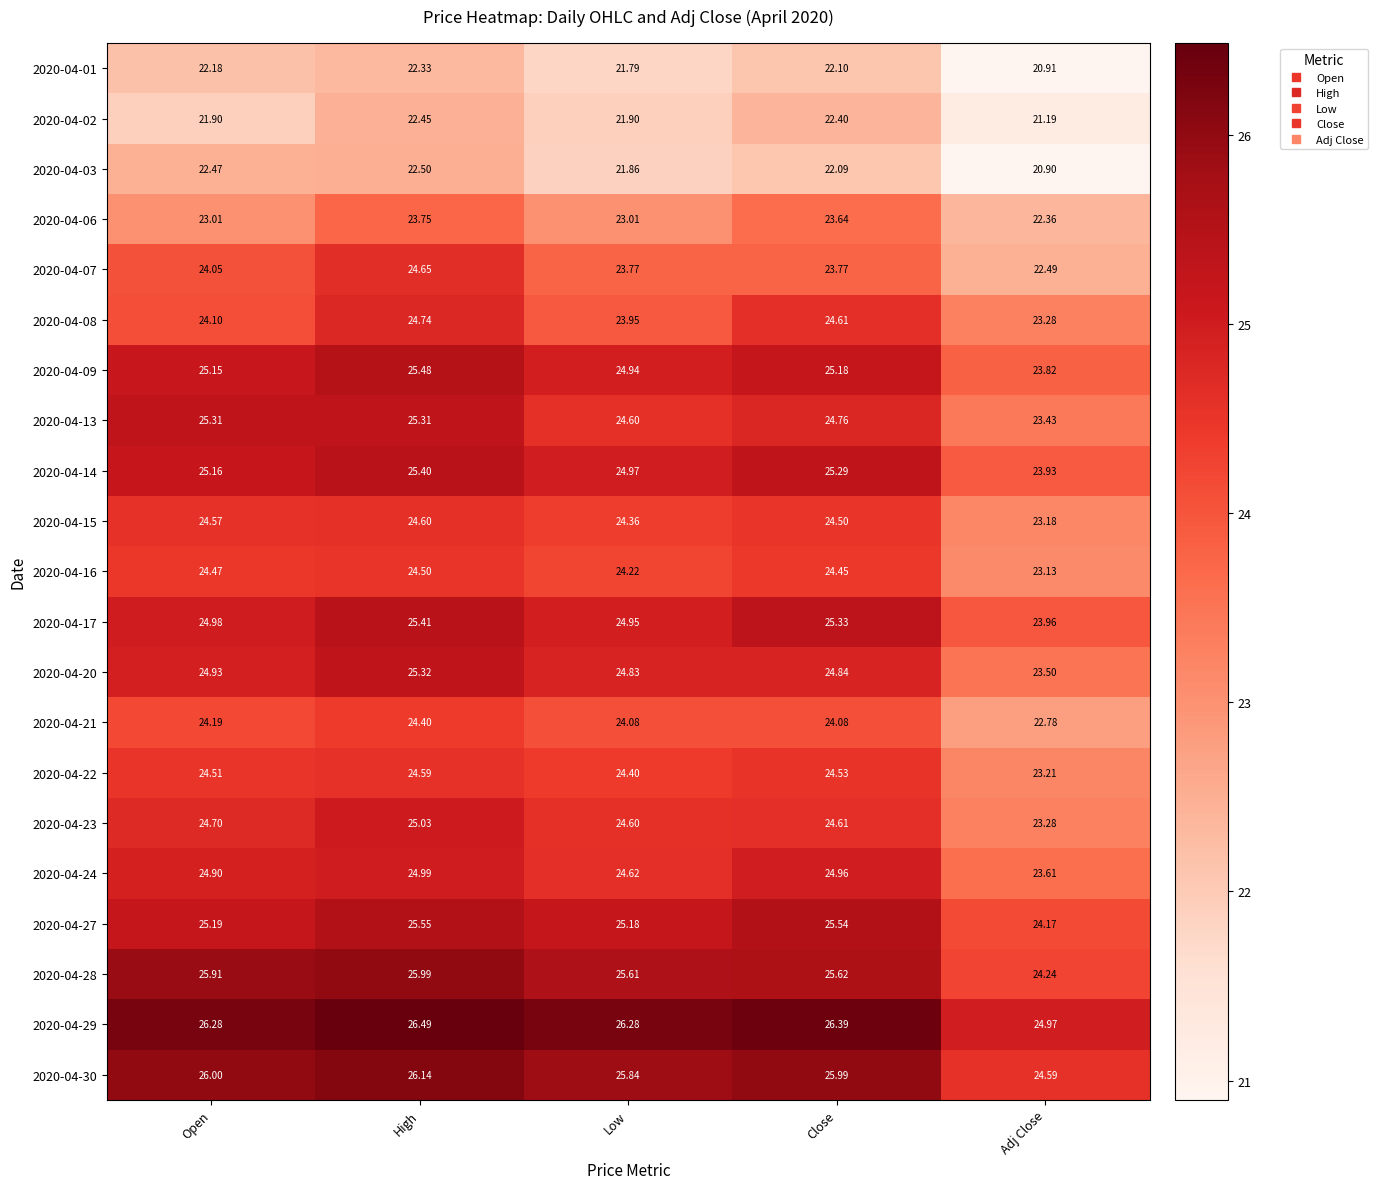

At how many categories does at least one series exceed 25?

4